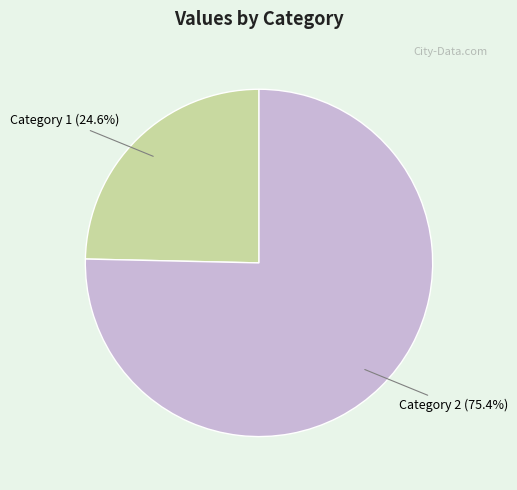

Is there any slice that represents more than half of the pie?

Yes